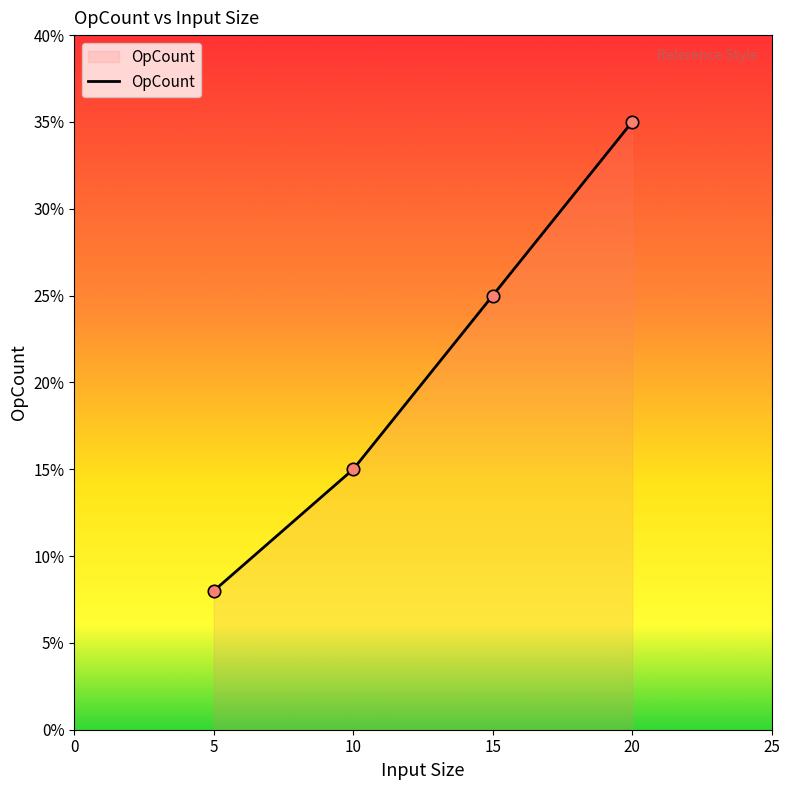

Approximately how many times larger is the value at 10 compared to 5?

1.9